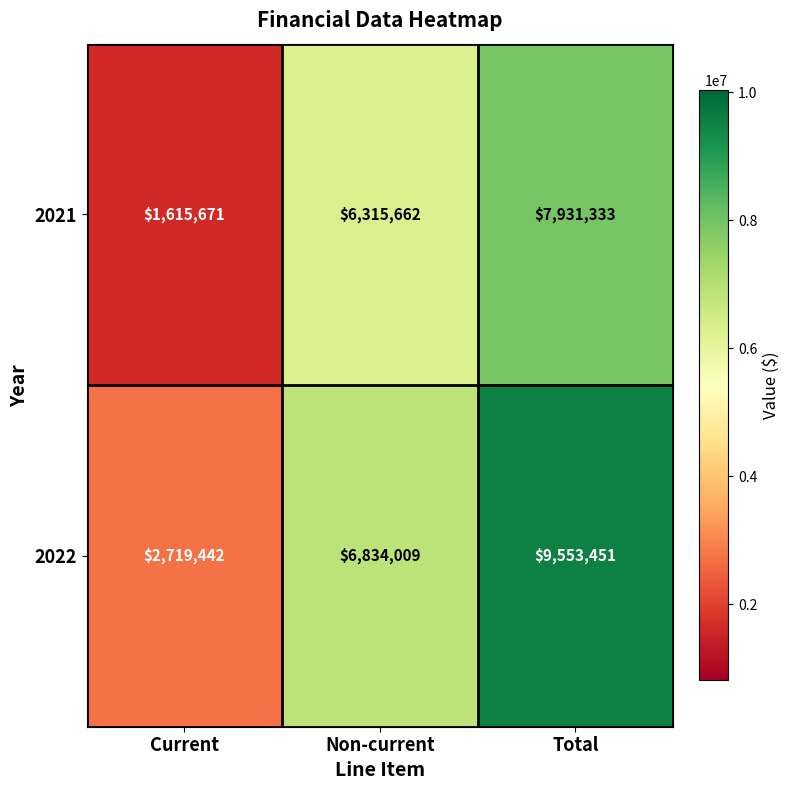

How many data points does each series have?

3